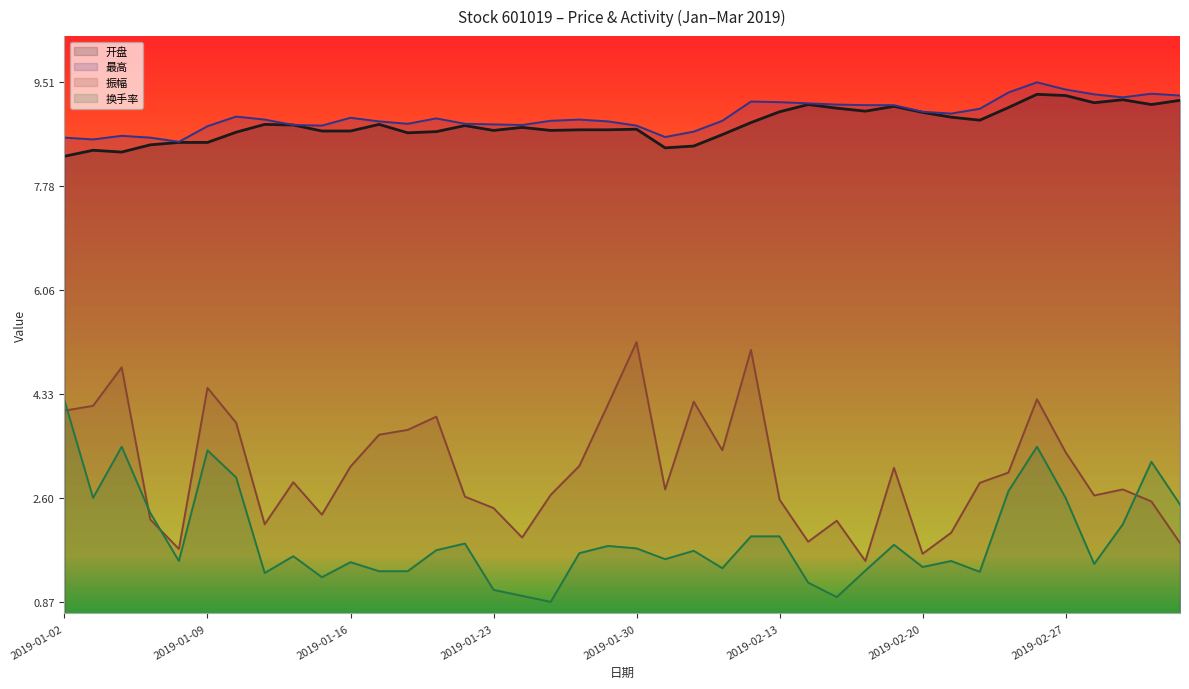

Does the chart have visible grid lines?

No